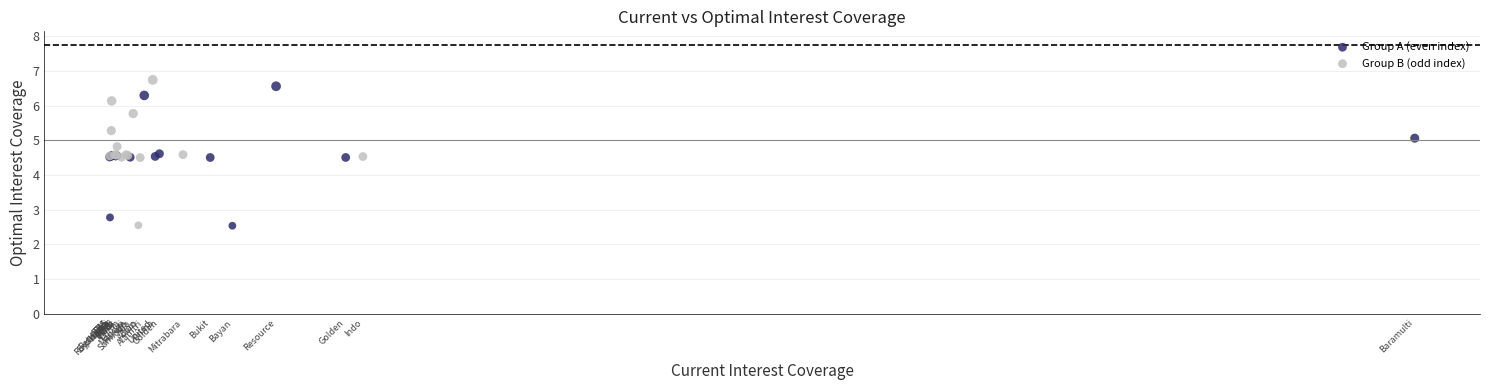

What are all the series names shown in the legend?

Group A (even index), Group B (odd index)